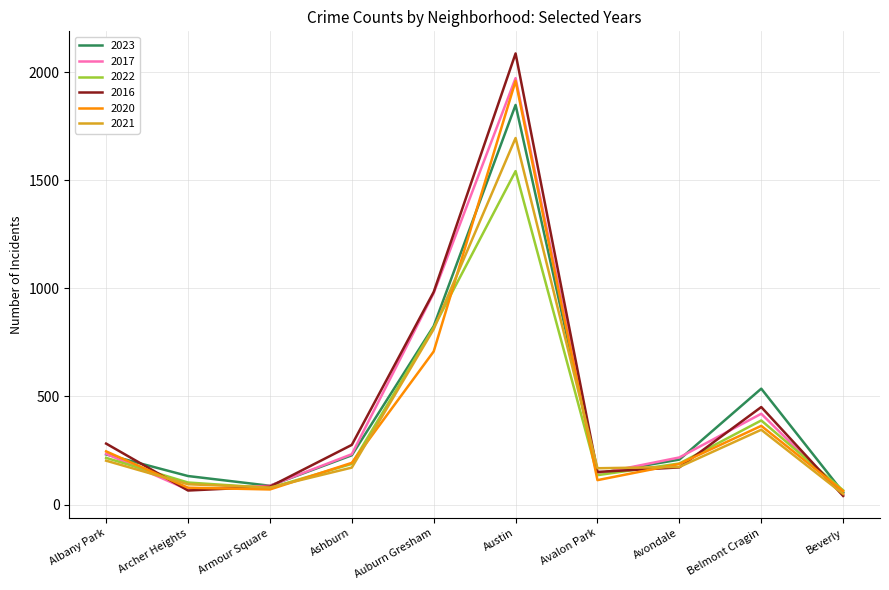

Which category has the highest value in the 2021 series?

Austin